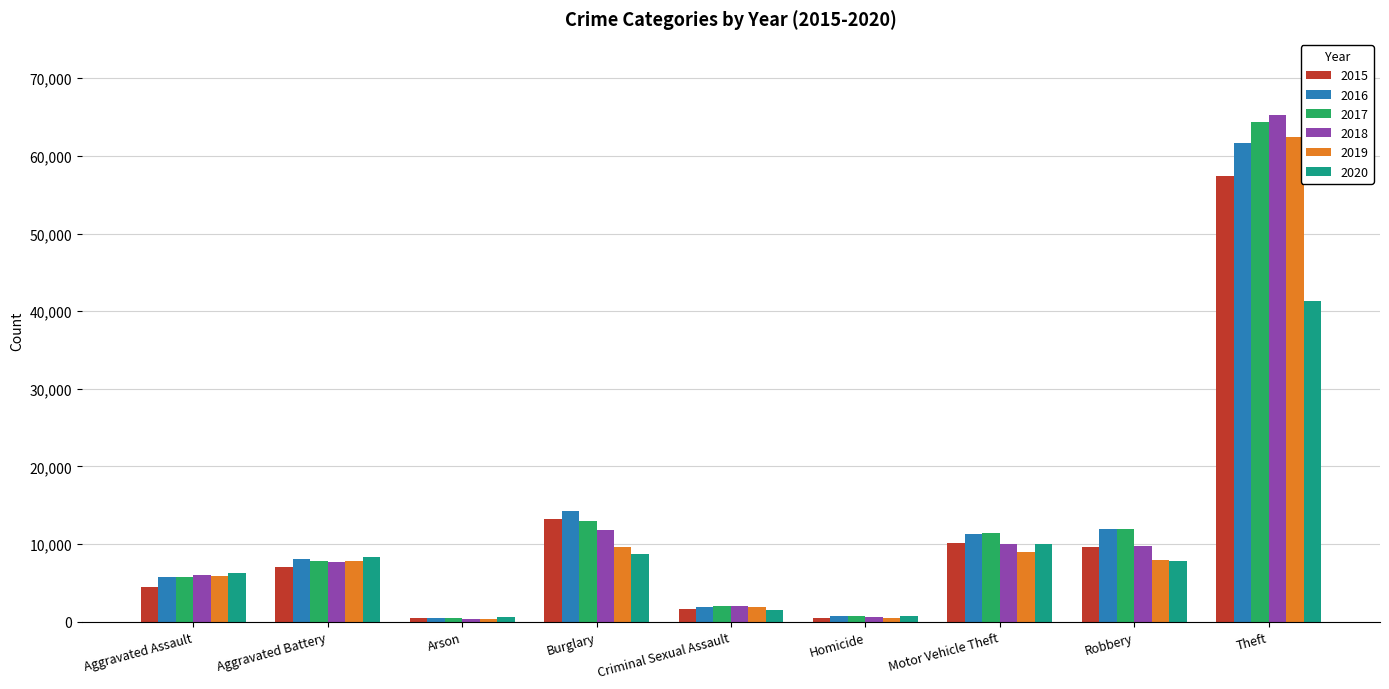

Which series has the largest range (max minus min)?

2018